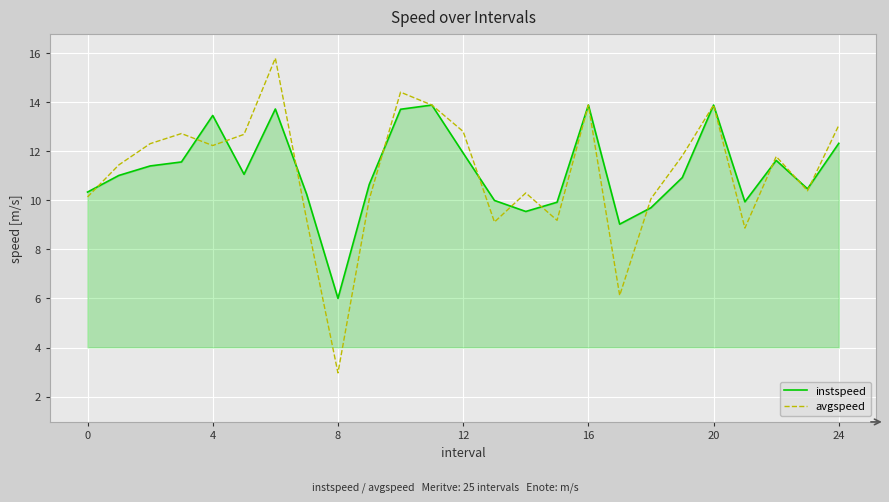

Rank the series by their maximum value, from highest to lowest.

avgspeed, instspeed